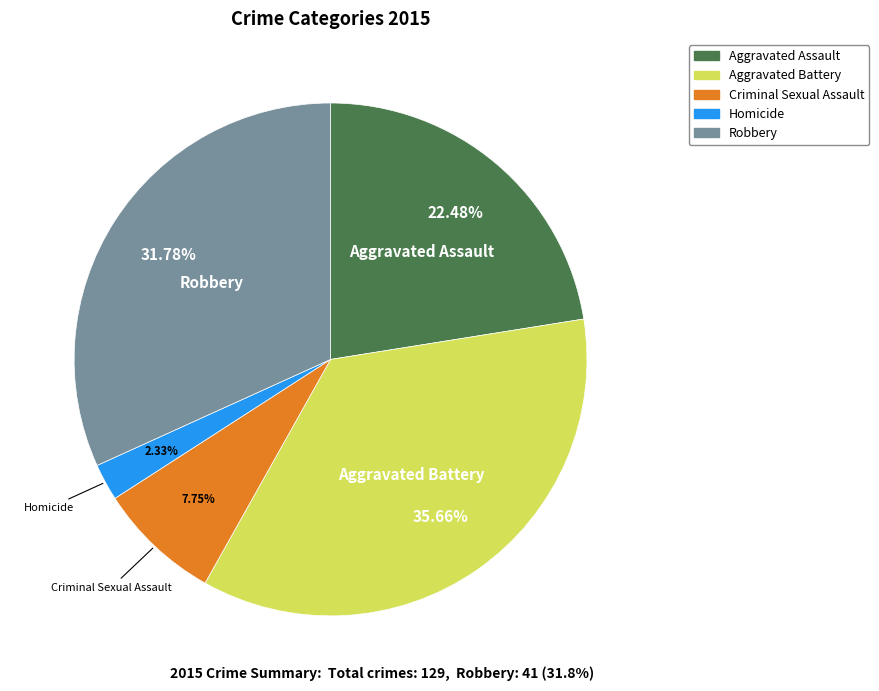

To the nearest percent, what percentage of the pie is Aggravated Assault?

22%